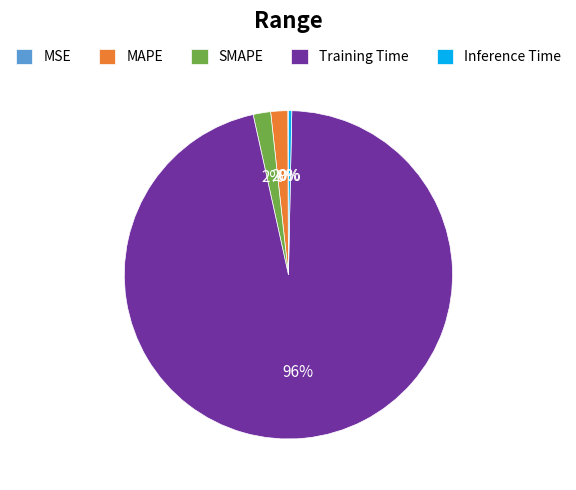

True or false: MAPE accounts for 8% of the total.

False